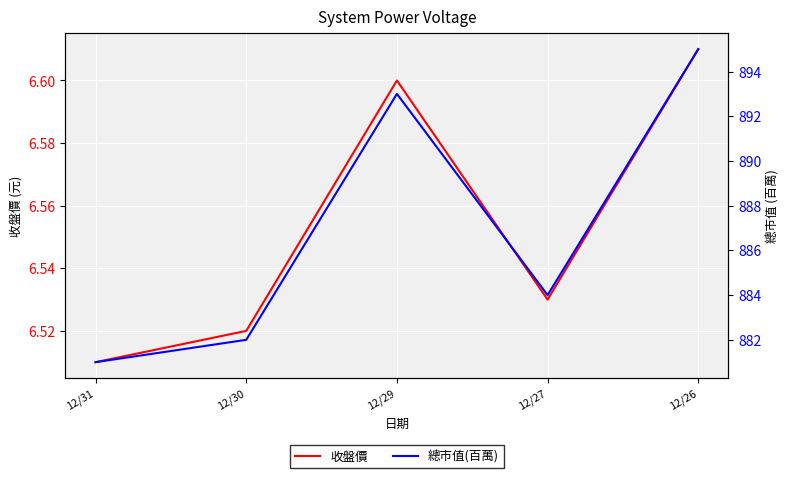

The 總市值(百萬) series shows 213.4 at 12/26. True or false?

False